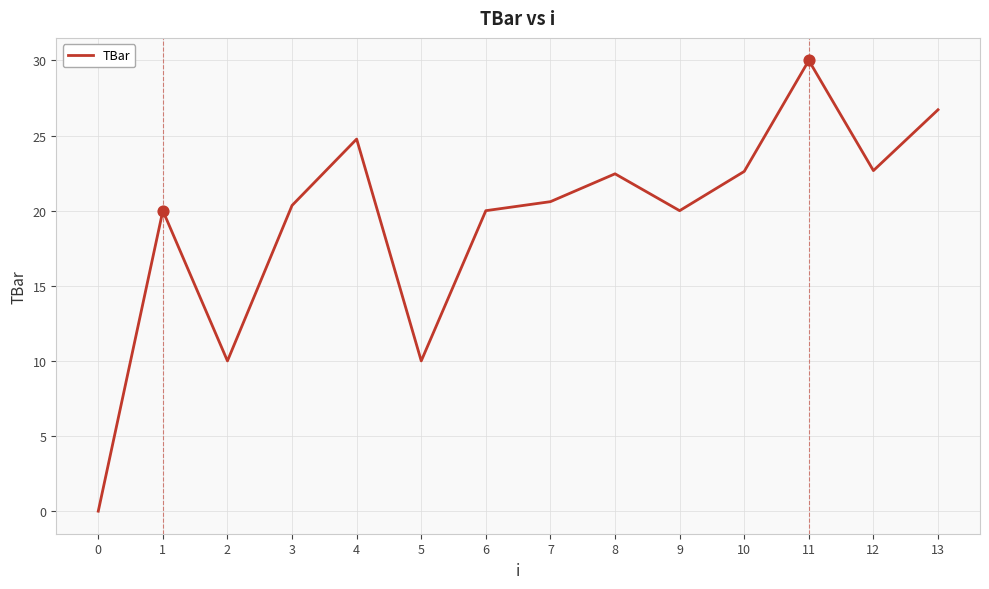

What is the change in value from 2 to 6?

+10.0